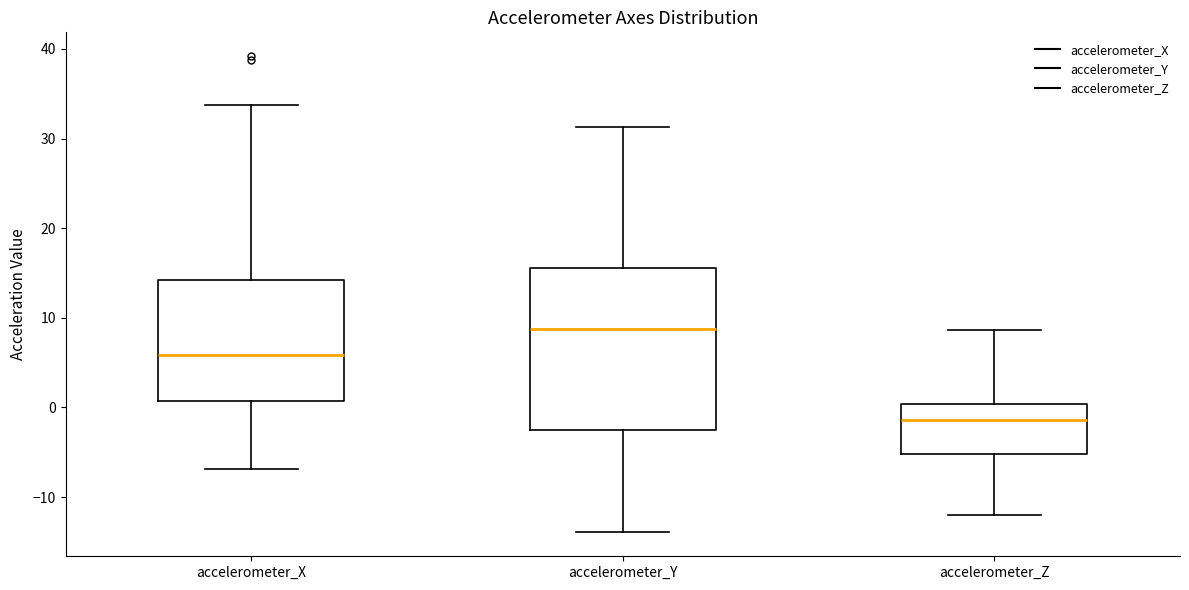

Where does the upper whisker of the box for accelerometer_X end on the y-axis? The values are not printed on the chart, so give them approximately, as read against the axis.

34